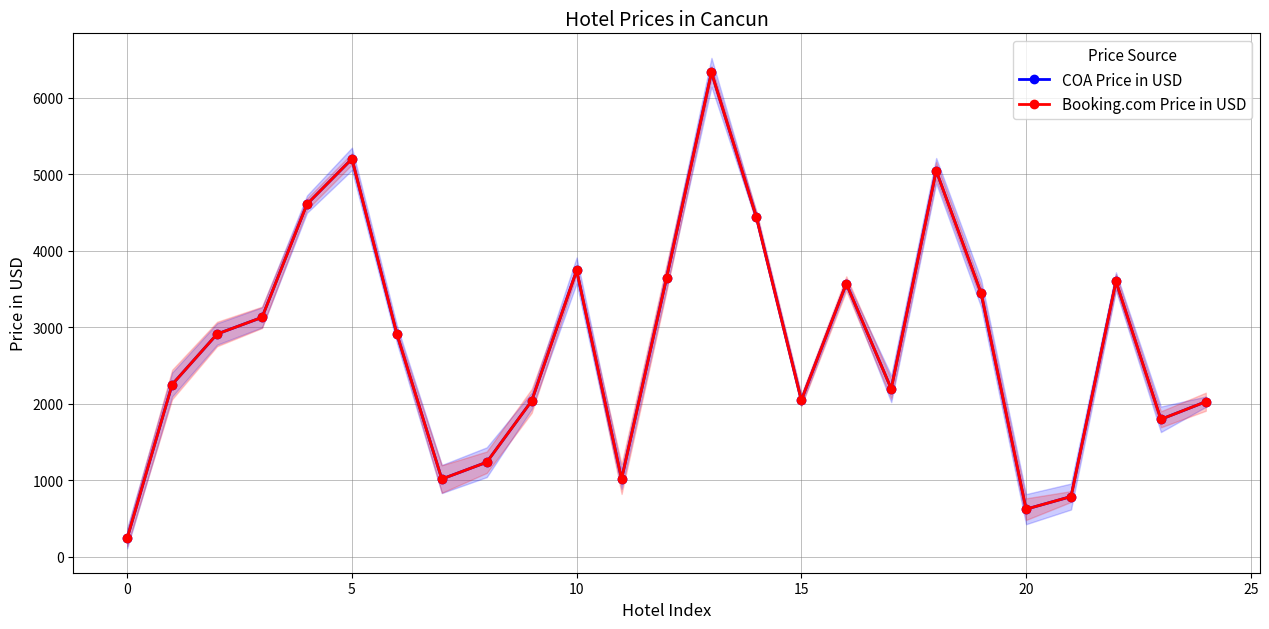

How many series are shown in this chart?

2